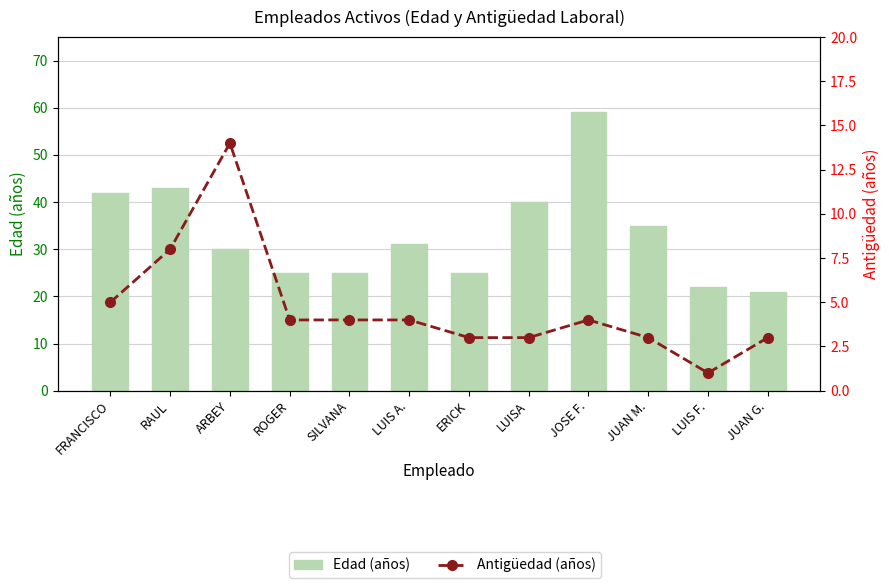

What is the spread (max minus min) of values at ARBEY?

16